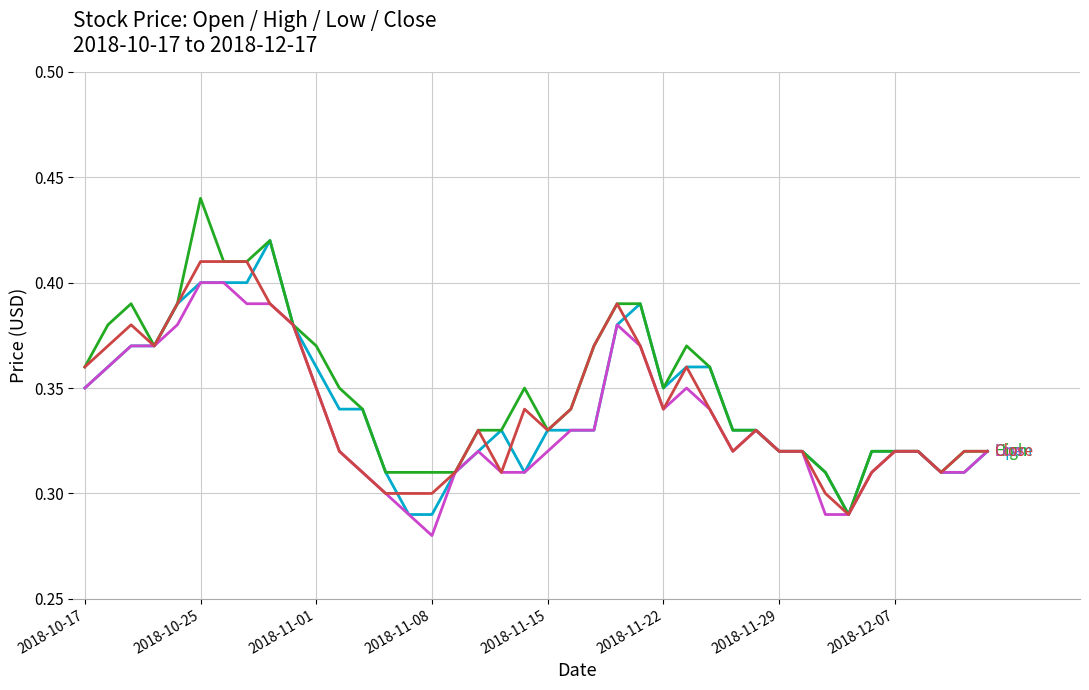

Which label corresponds to the smallest value in the chart?

2018-11-08